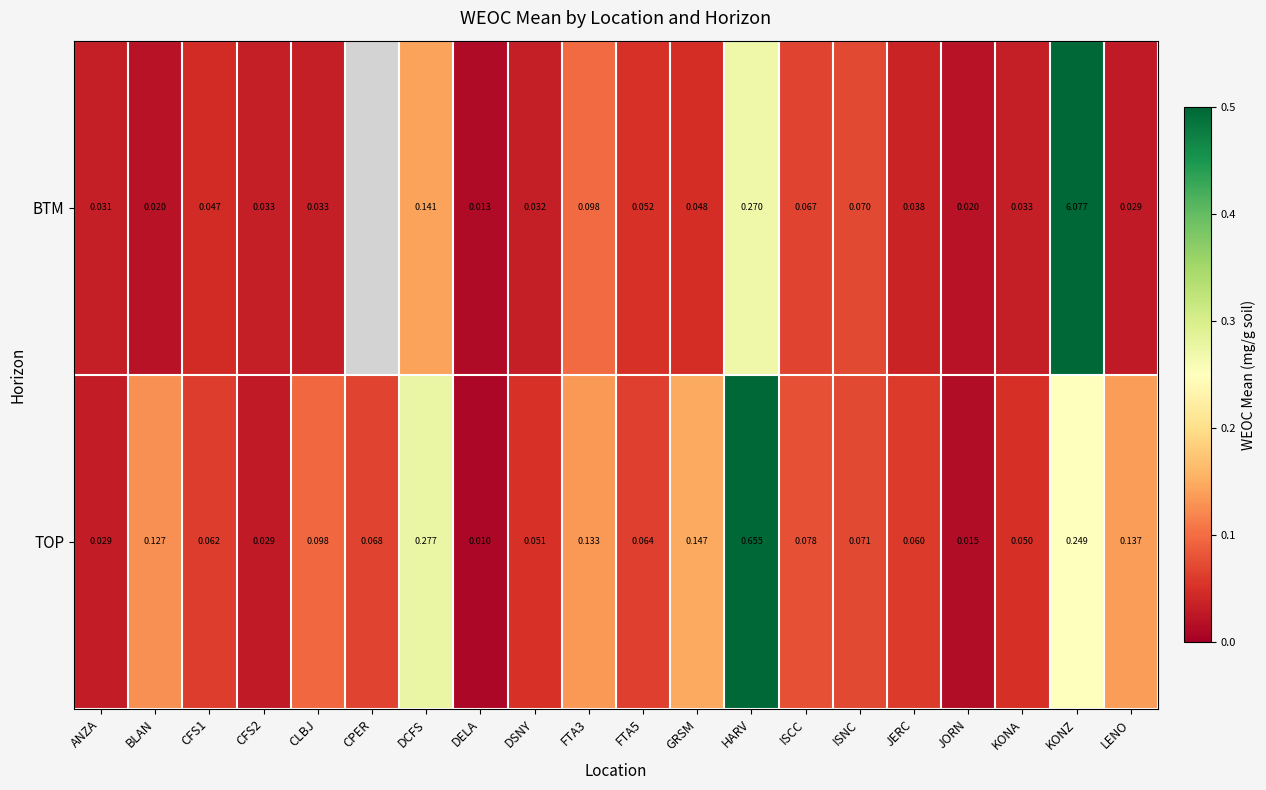

What is the sum of all TOP values?

2.4